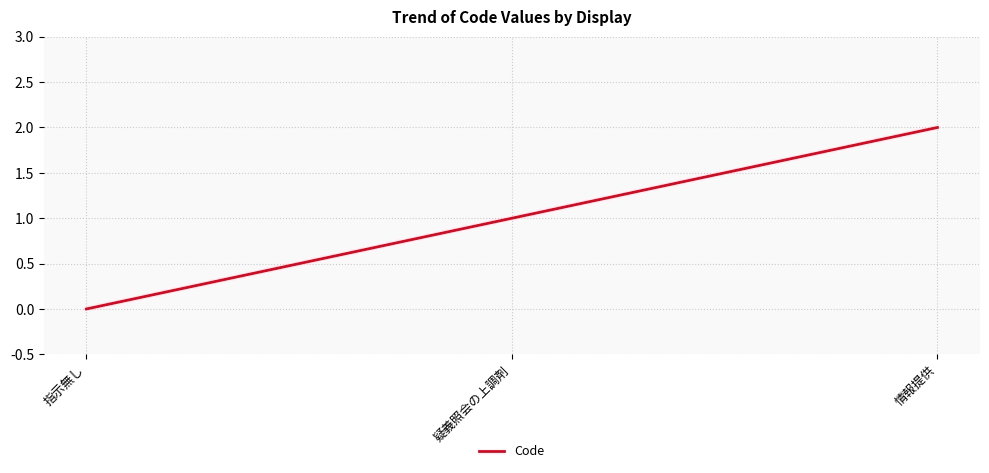

Reading left to right, what are all the values shown in this chart?

指示無し=0	疑義照会の上調剤=1	情報提供=2